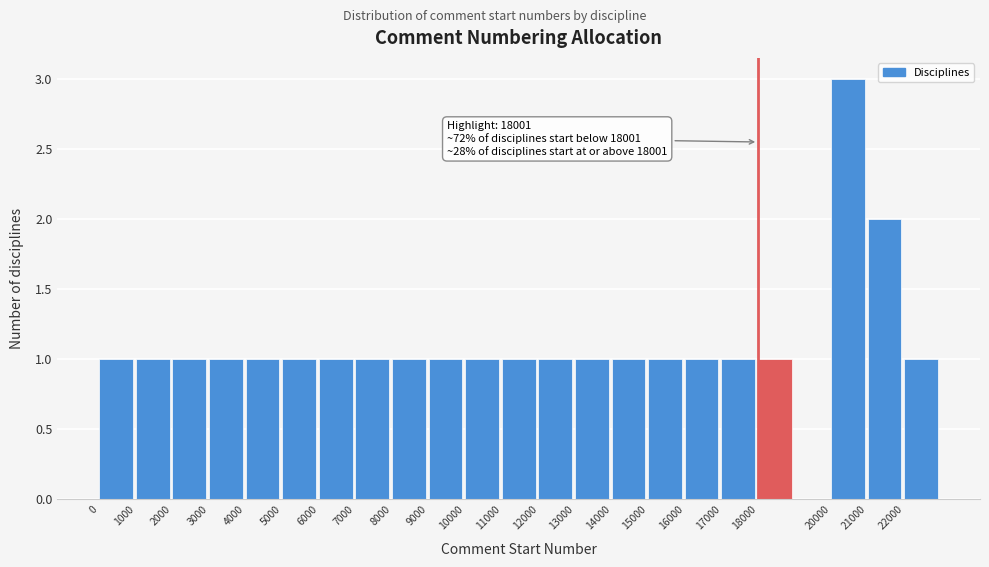

Over which range of the x-axis is the bar tallest?

20000 to 21000